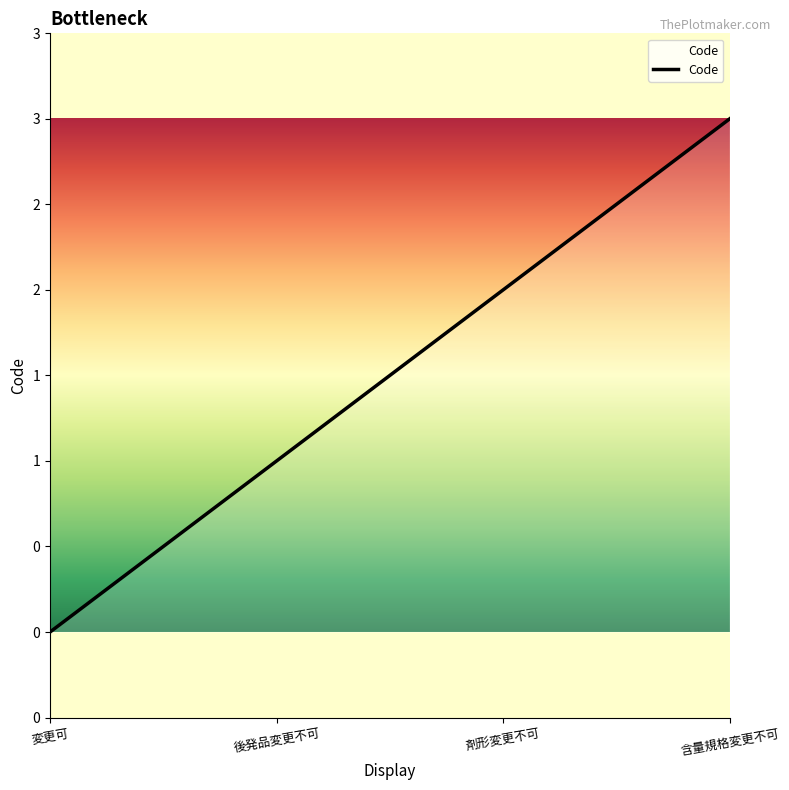

What is the change in value from 後発品変更不可 to 剤形変更不可?

+1